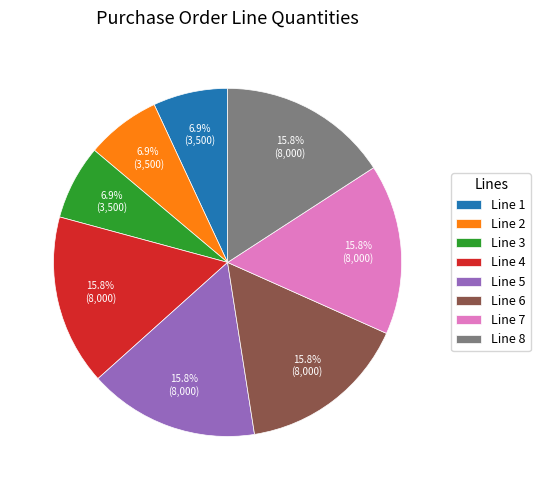

How many segments does this pie chart have?

8